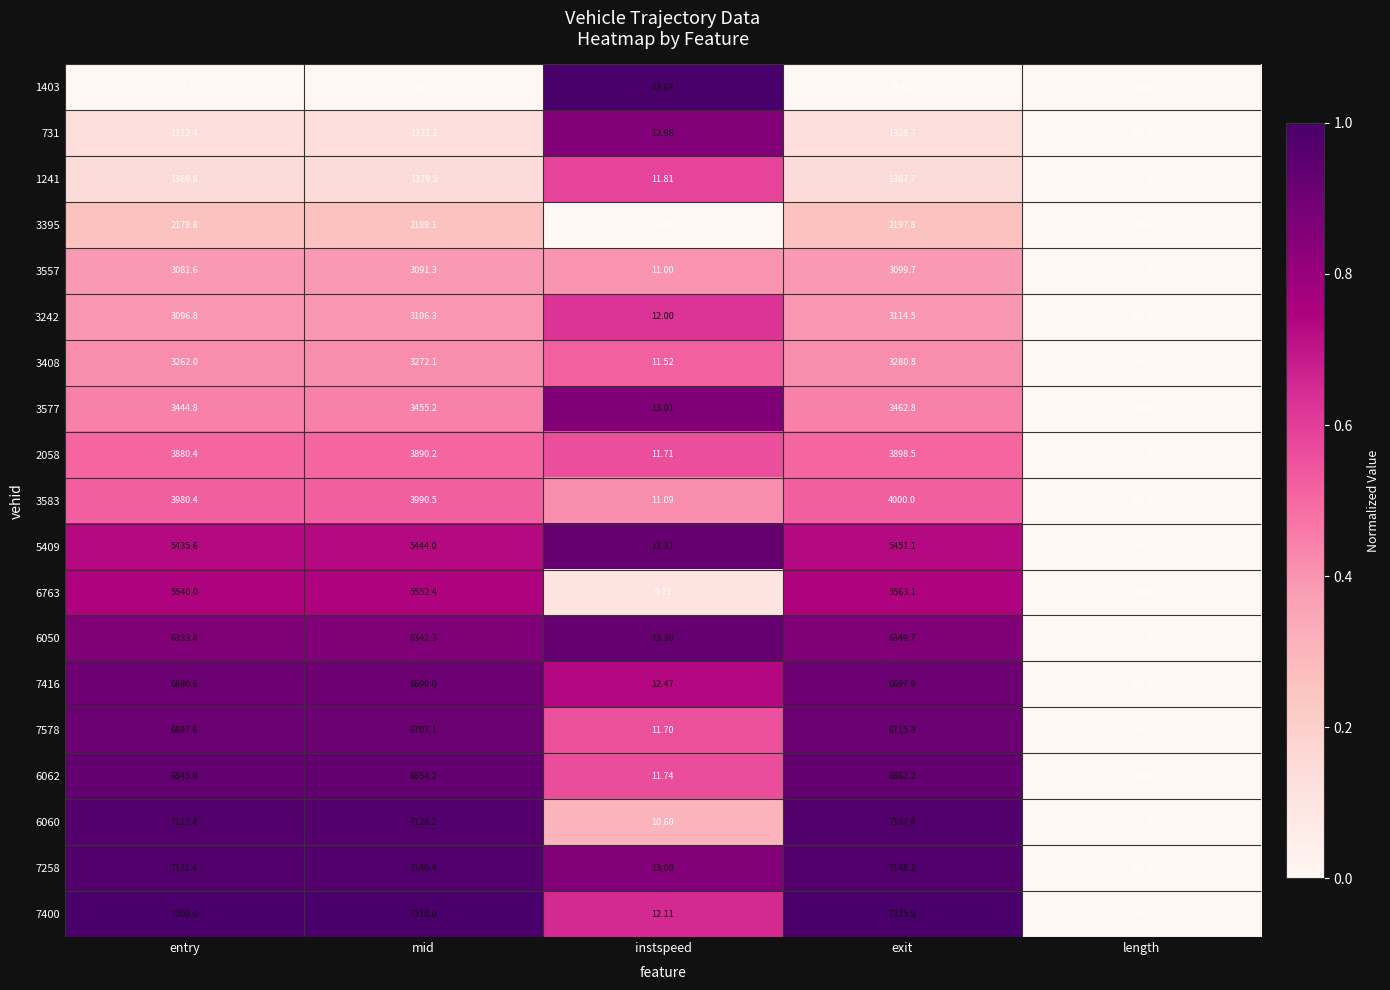

At which label does 1241 reach its minimum?

instspeed